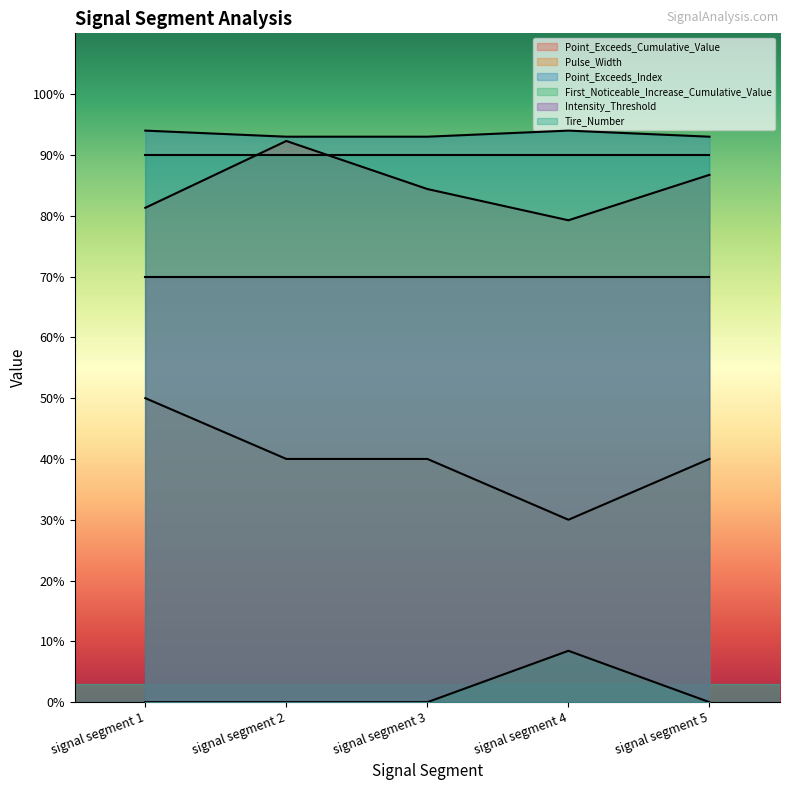

At how many categories does at least one series exceed 42?

5